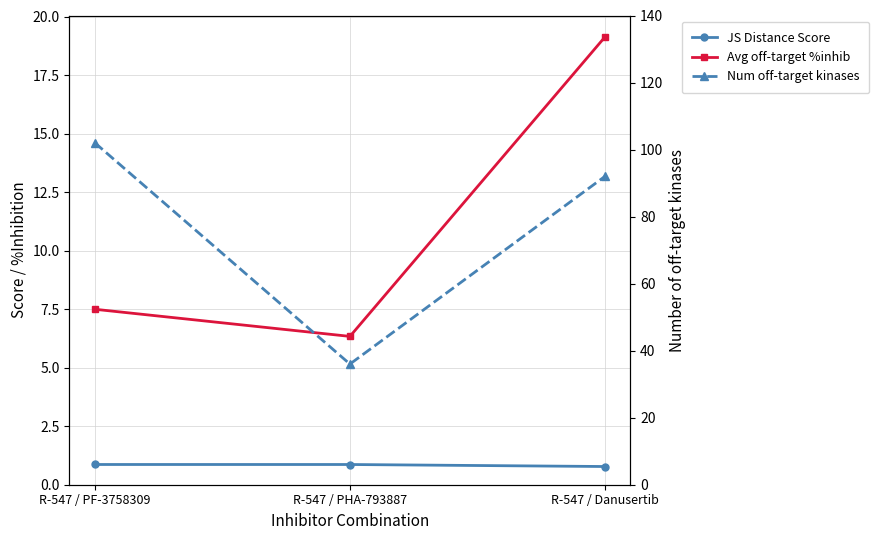

Does the chart have visible grid lines?

Yes